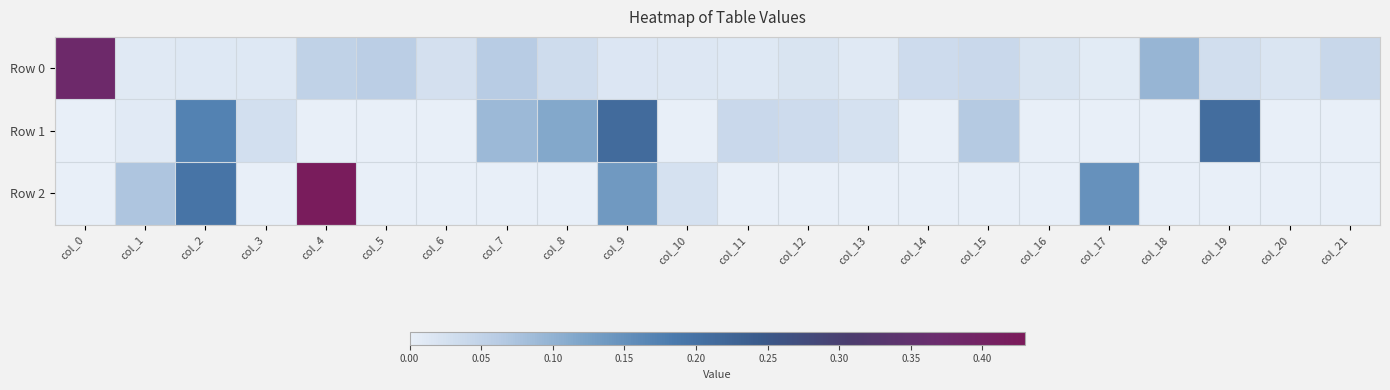

List the series in order of their overall mean, lowest first.

Row 0, Row 2, Row 1